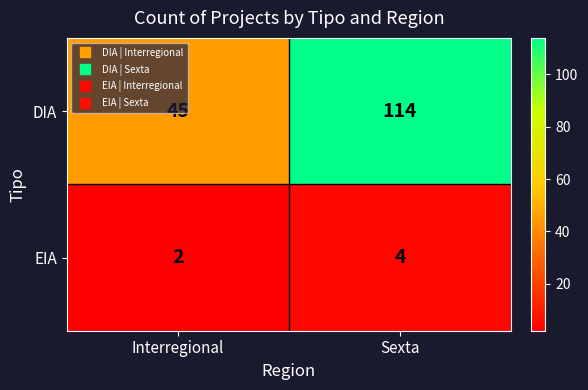

What is the sum of the DIA values at Interregional and Sexta?

159